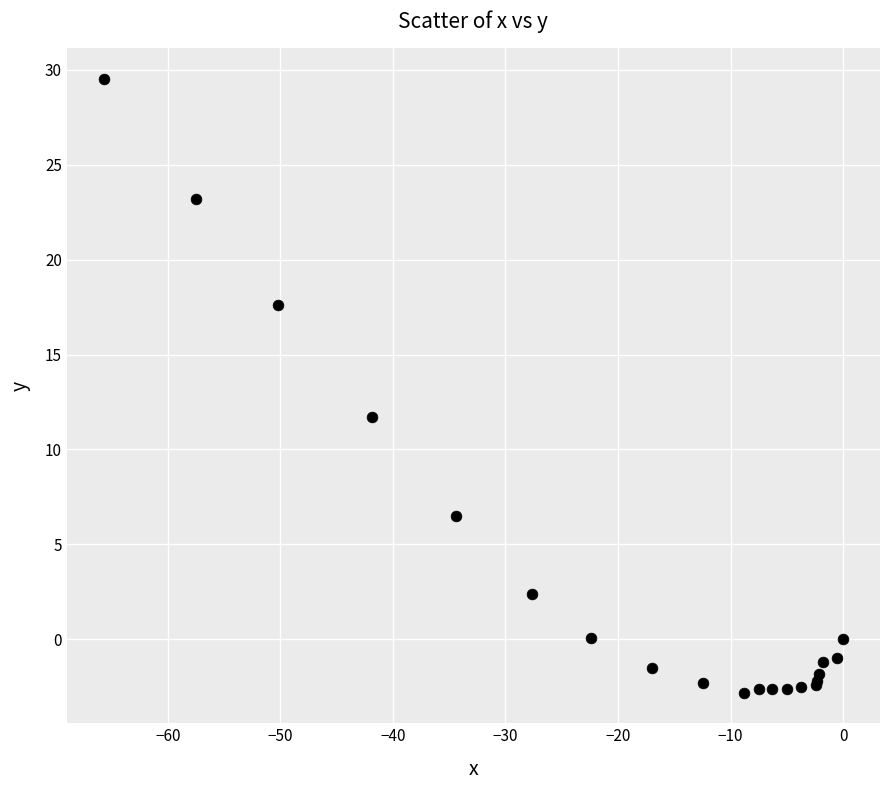

What Y value in the scatter plot is closest to 13?

11.7